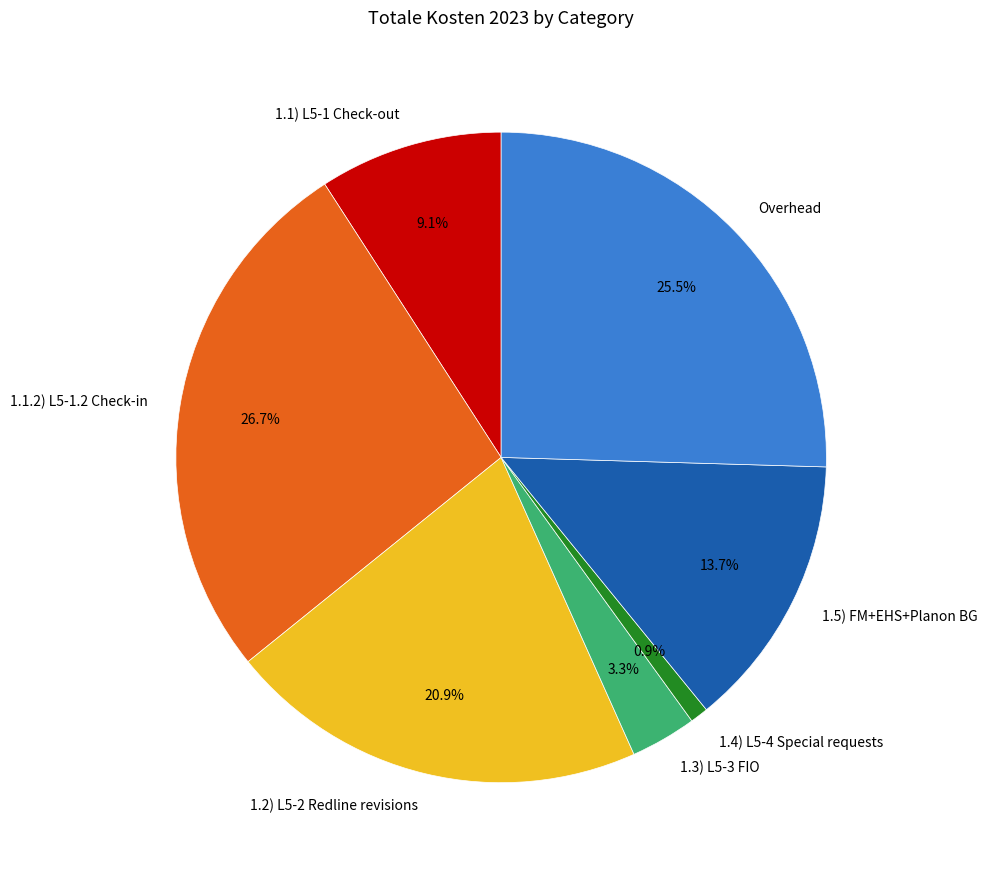

Do 1.4) L5-4 Special requests and 1.1) L5-1 Check-out together represent more than half of the pie?

No